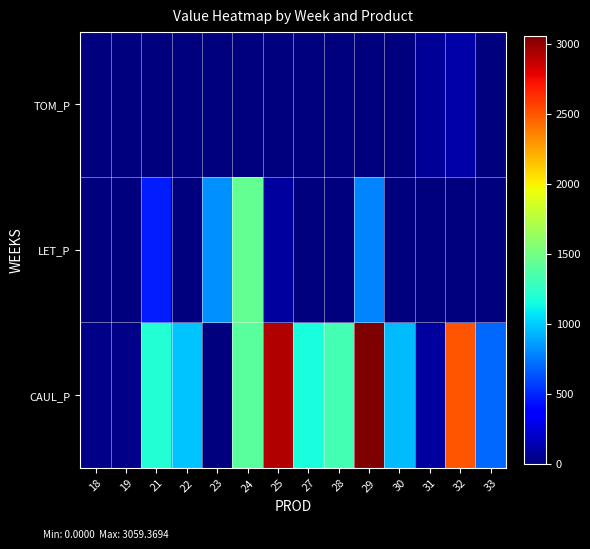

What is the maximum value shown in the chart?

3059.4